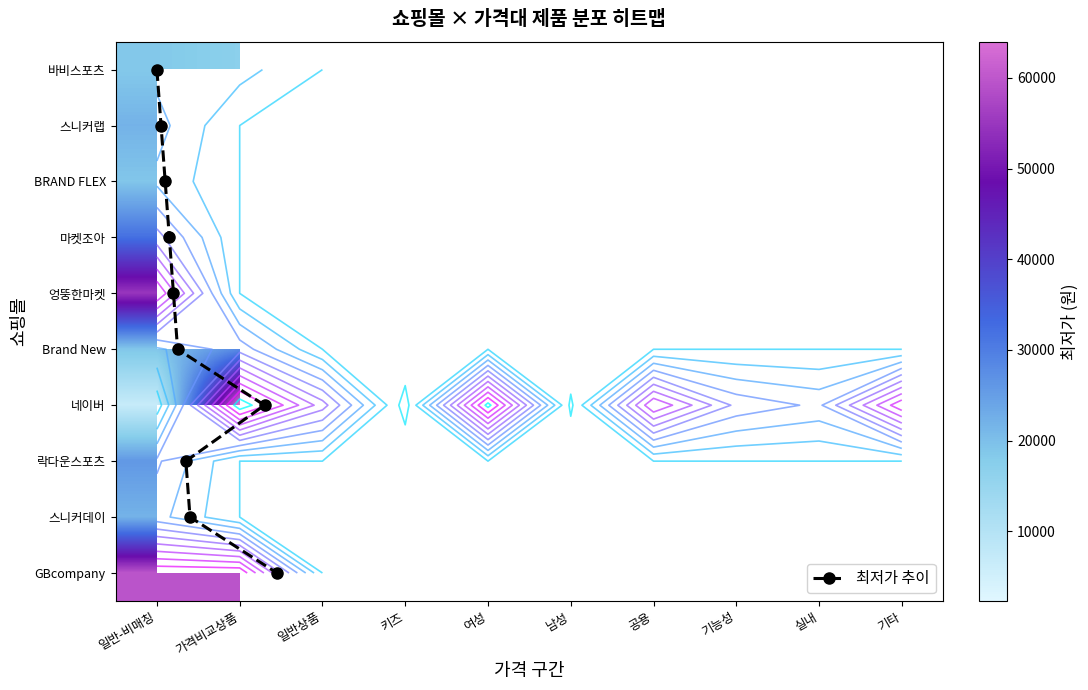

What is the minimum value for 마켓조아?

32000.0